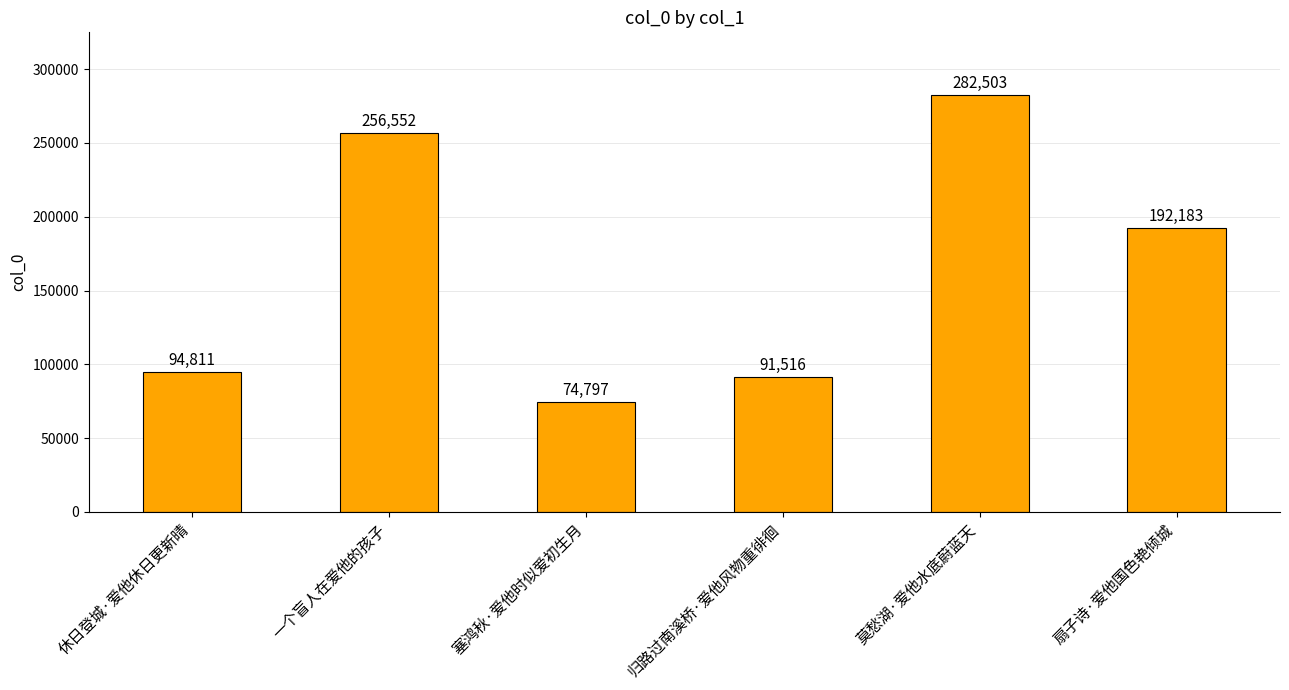

Reading left to right, list all the values displayed in this chart.

休日登城·爱他休日更新晴=94811	一个盲人在爱他的孩子=256552	塞鸿秋·爱他时似爱初生月=74797	归路过南溪桥·爱他风物重徘徊=91516	莫愁湖·爱他水底蔚蓝天=282503	扇子诗·爱他国色艳倾城=192183